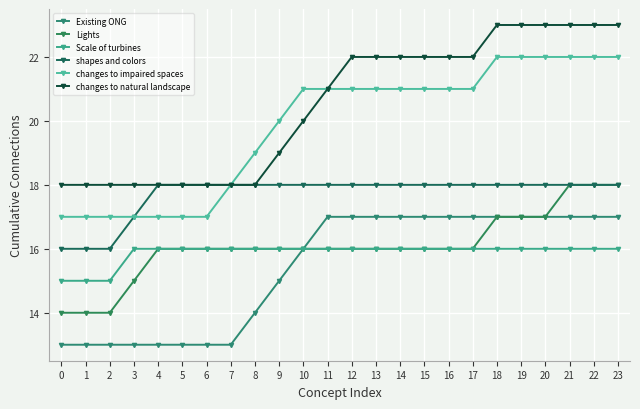

Which series has the largest total across all categories?

changes to natural landscape